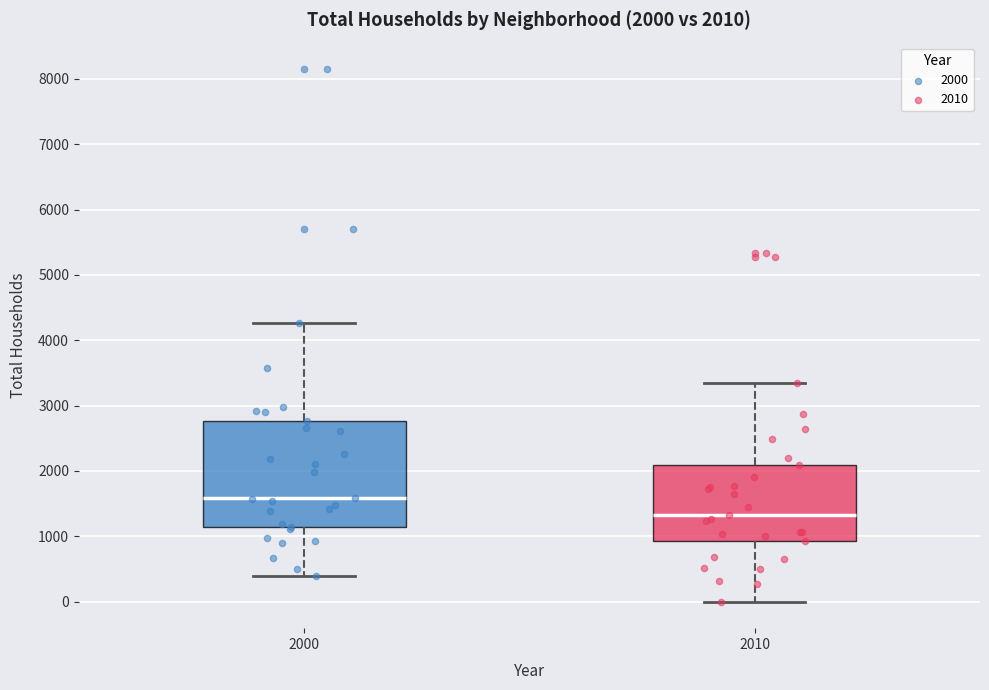

Comparing the boxes themselves (not the whiskers), which one is the tallest?

2000